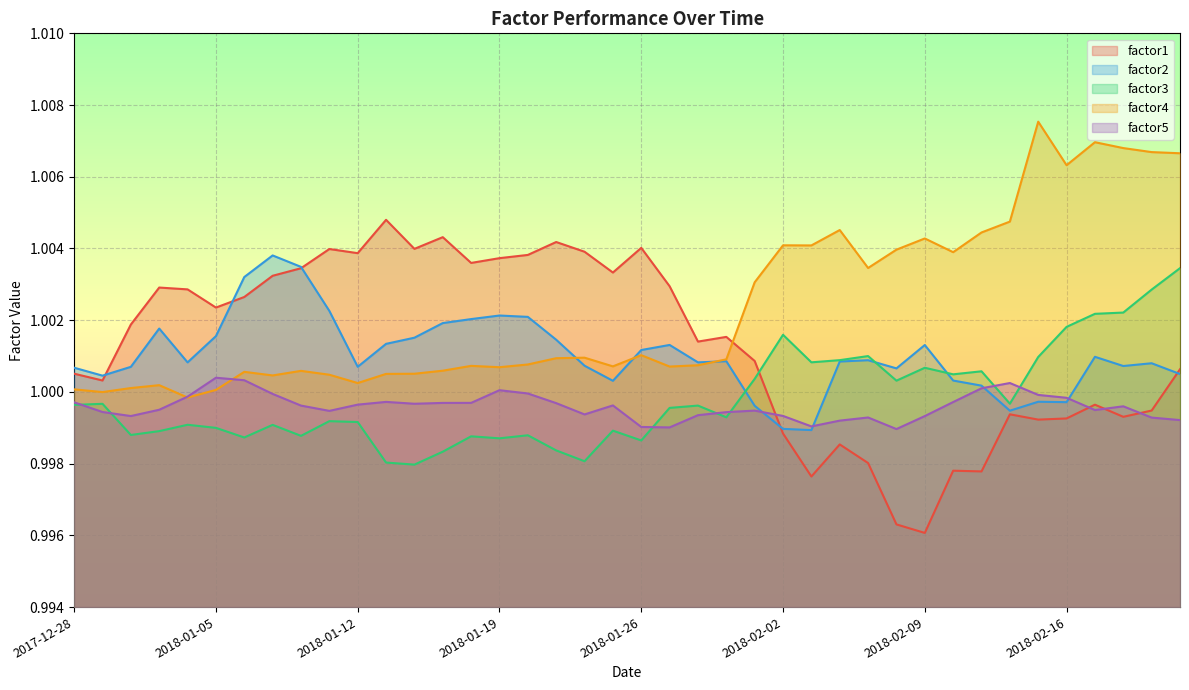

At which category is the sum across all series the highest?

2018-02-23